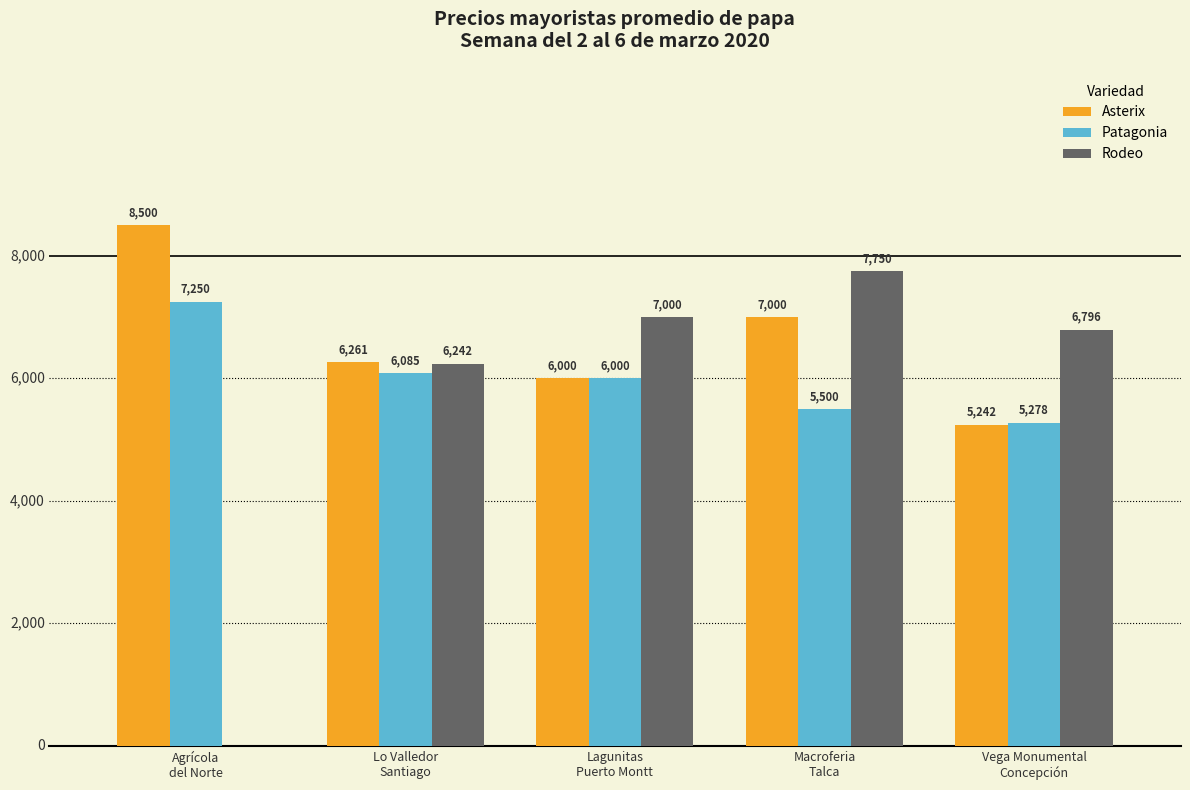

What is the difference between the Patagonia values at Agrícola
del Norte and Vega Monumental
Concepción?

1972